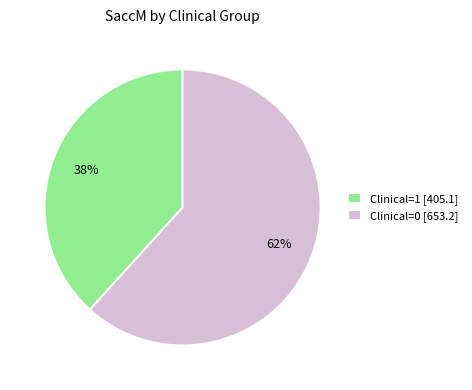

Does Clinical=1 [405.1] account for over 50% of the chart?

No